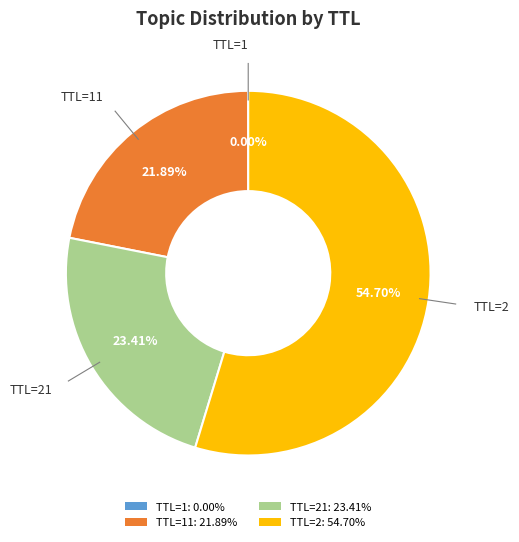

Is there a majority slice in this chart?

Yes